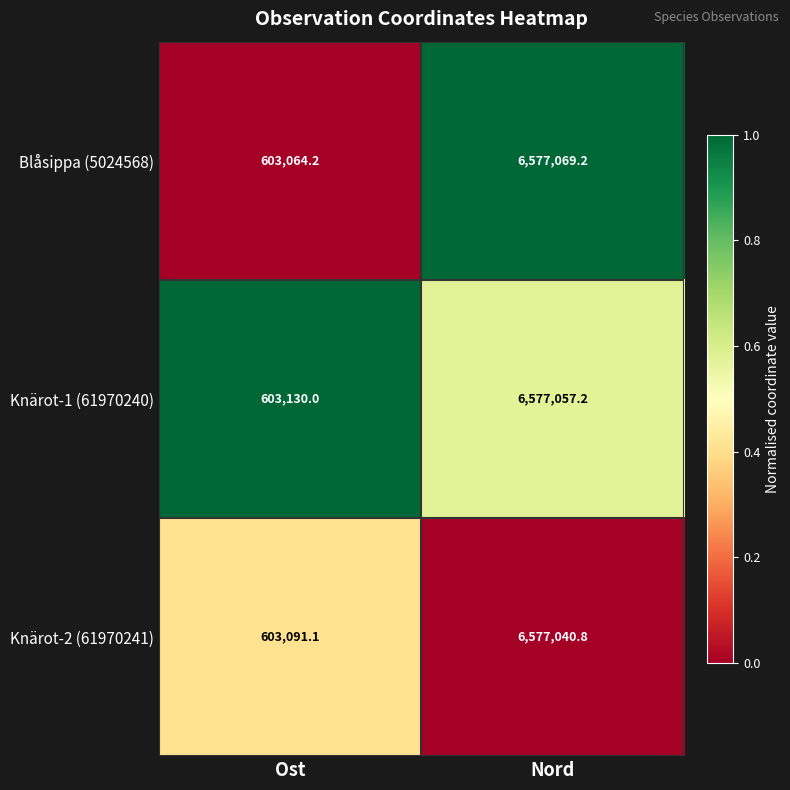

What is the minimum value for Knärot-1 (61970240)?

603130.0